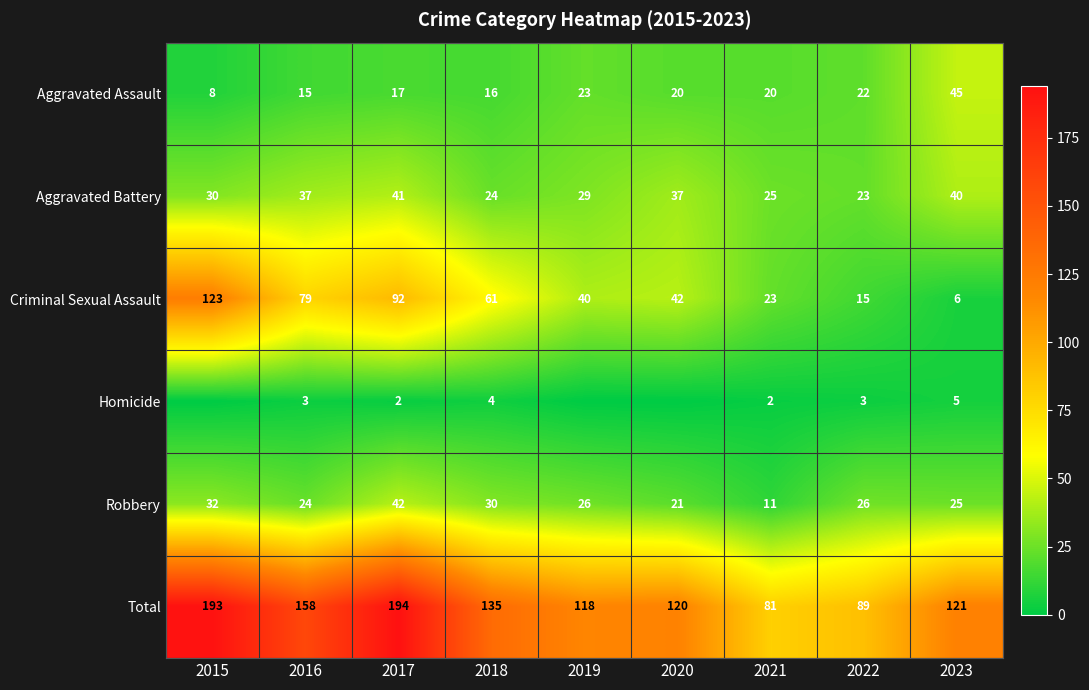

What is the average value of the Total series?

134